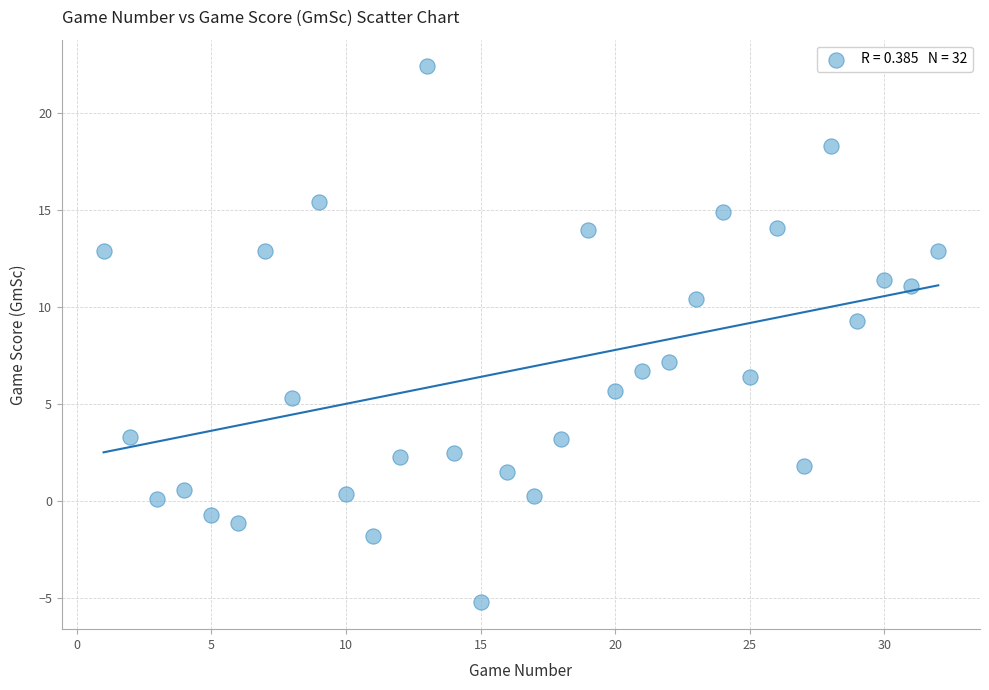

What is the range of Y values (max minus min)?

27.6